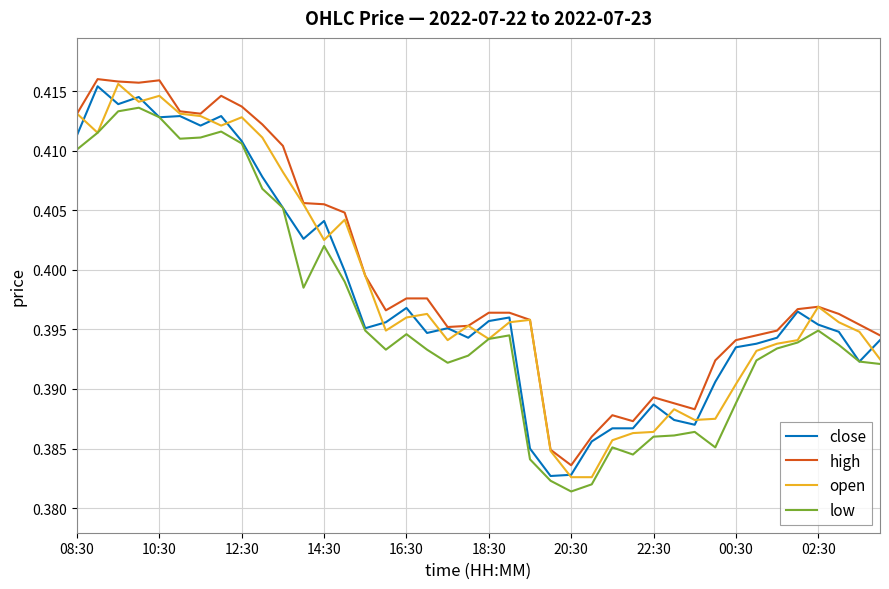

What is the value of the low point at the 14th from the left?

0.4